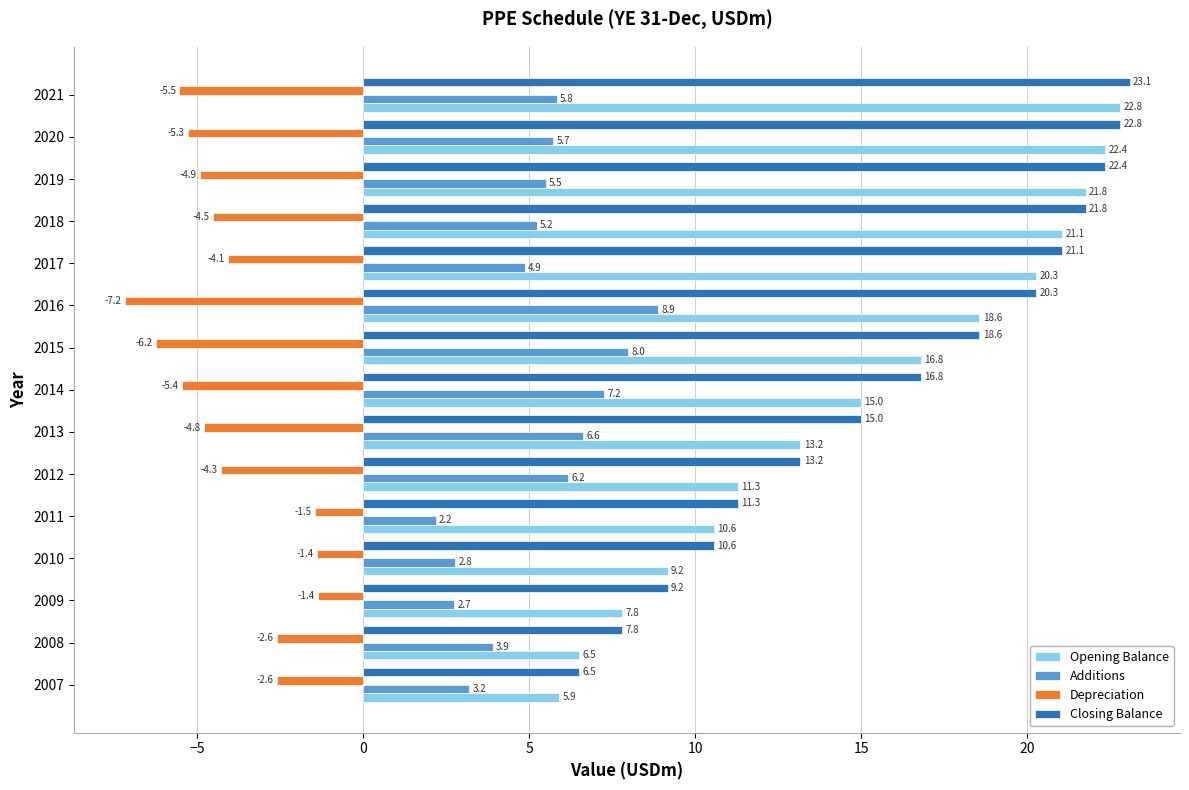

Is it true that Depreciation equals -6.2 at 2015?

True